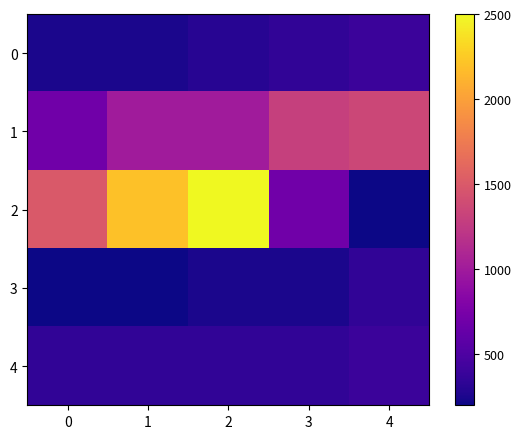

Between 2 and 4, which series saw the biggest shift?

2